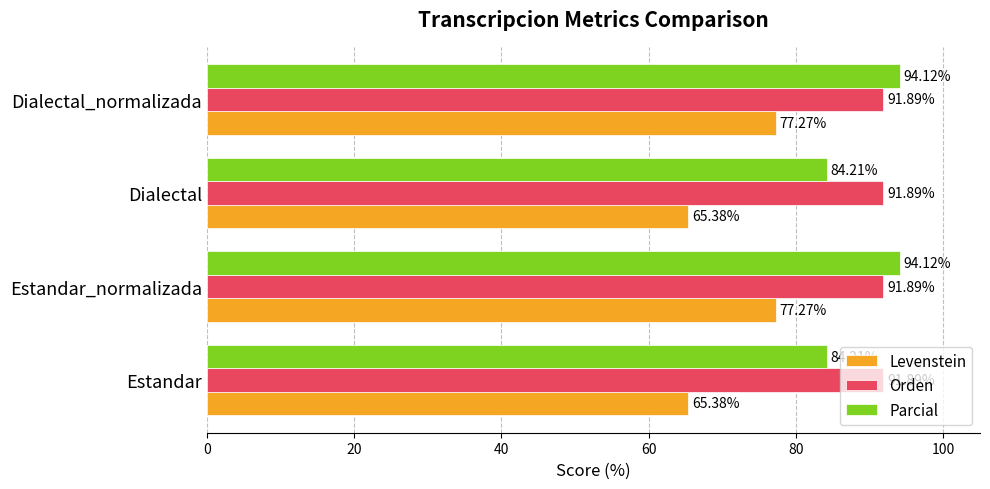

What is the sum of all Parcial values?

356.7